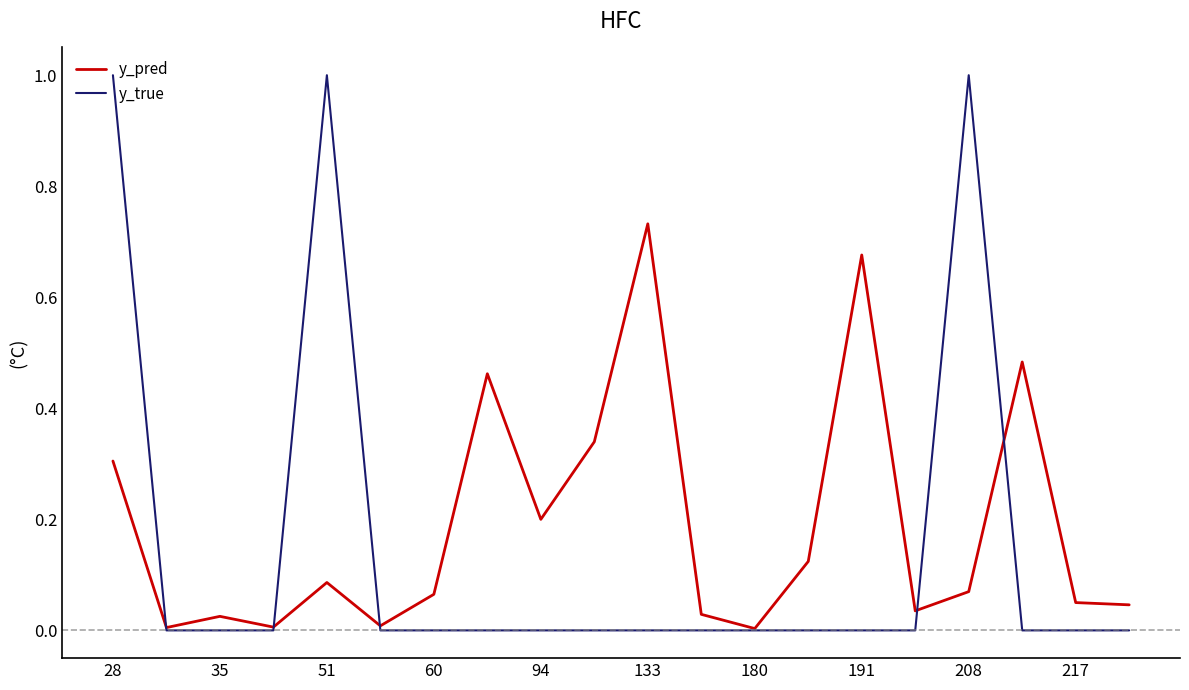

Which series has the widest spread of values?

y_true